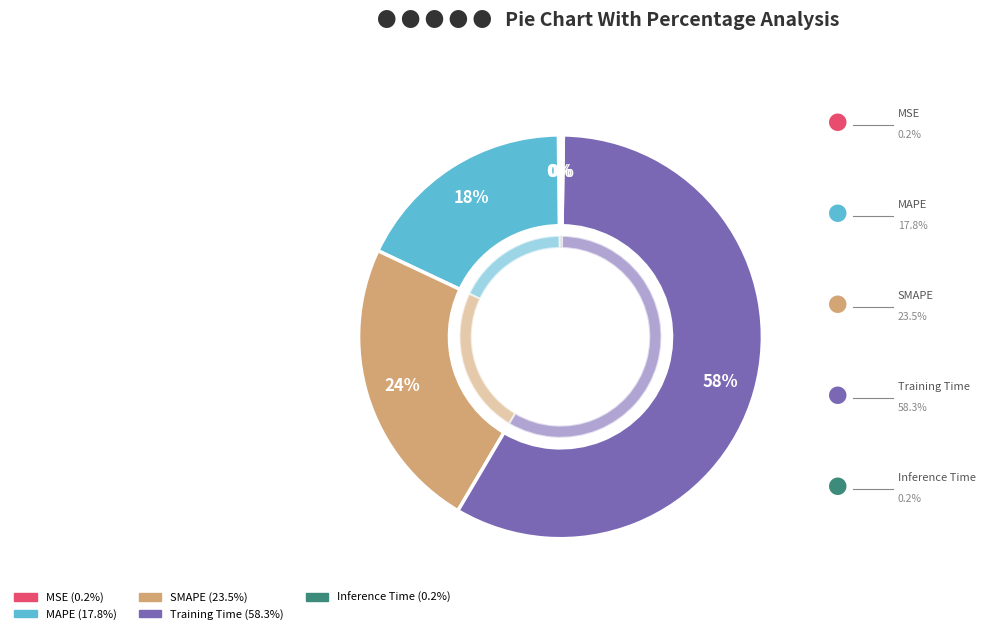

Is there a majority slice in this chart?

Yes